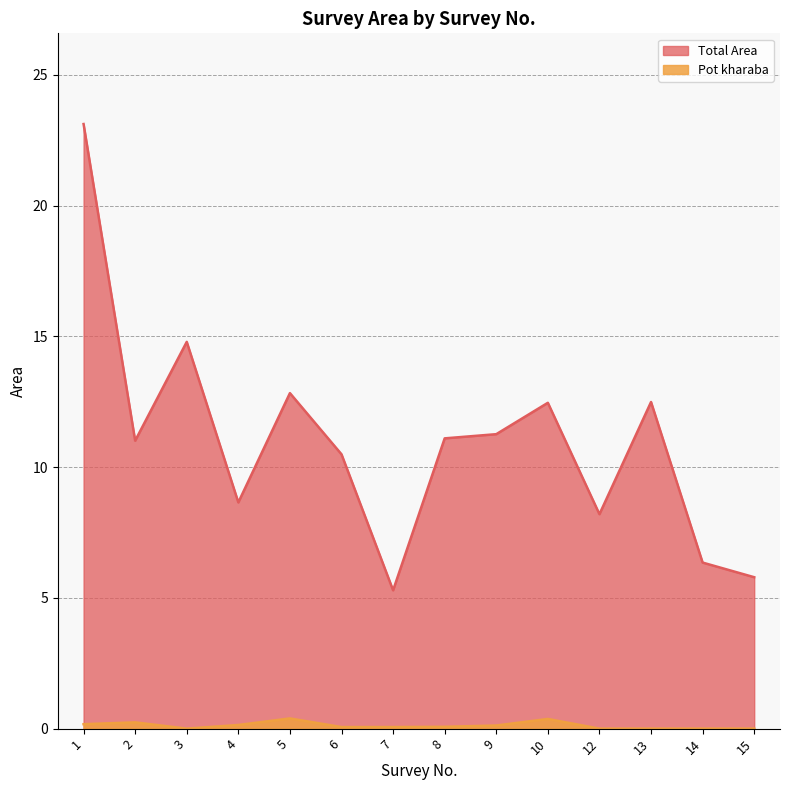

Reading left to right, list all the values displayed in this chart.

Total Area: 1=23.1	2=11.0	3=14.8	4=8.7	5=12.8	6=10.5	7=5.3	8=11.1	9=11.3	10=12.5	12=8.2	13=12.5	14=6.3	15=5.8
Pot kharaba: 1=0.2	2=0.2	3=0.0	4=0.1	5=0.4	6=0.1	7=0.1	8=0.1	9=0.1	10=0.4	12=0.0	13=0.0	14=0.0	15=0.0